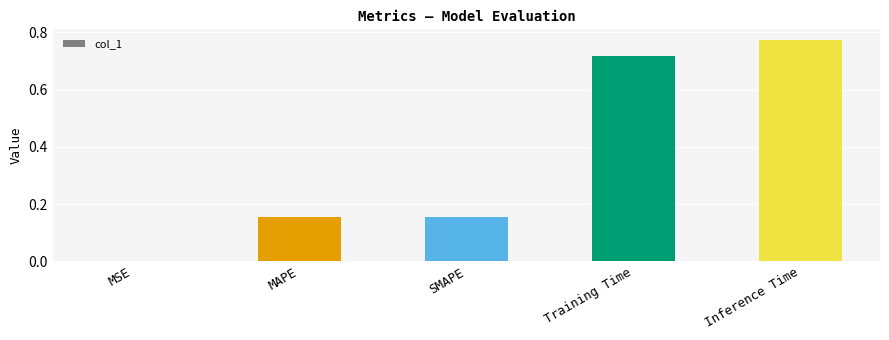

The value at Inference Time is 1.0. True or false?

False